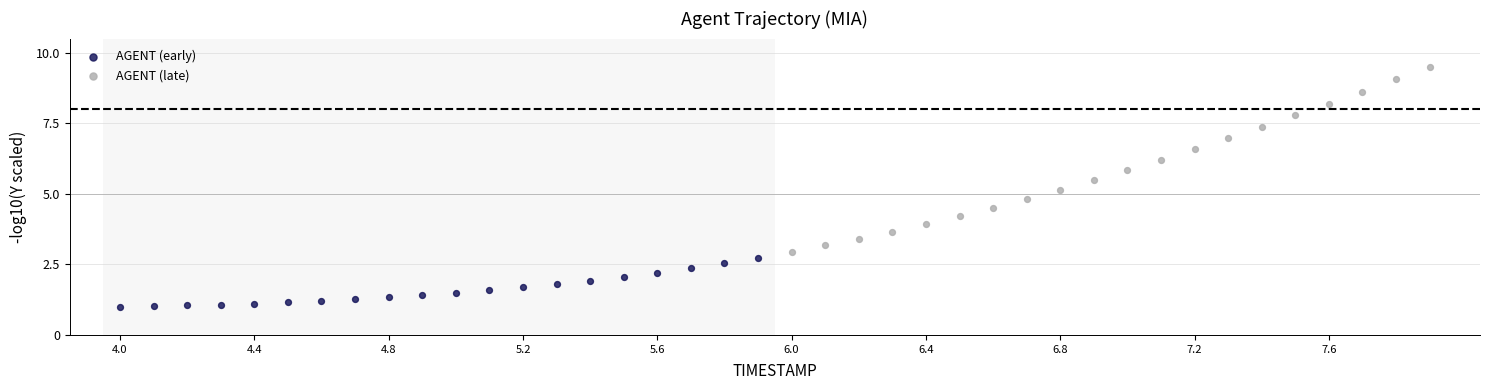

Which series contains the lowest Y value?

AGENT (early)